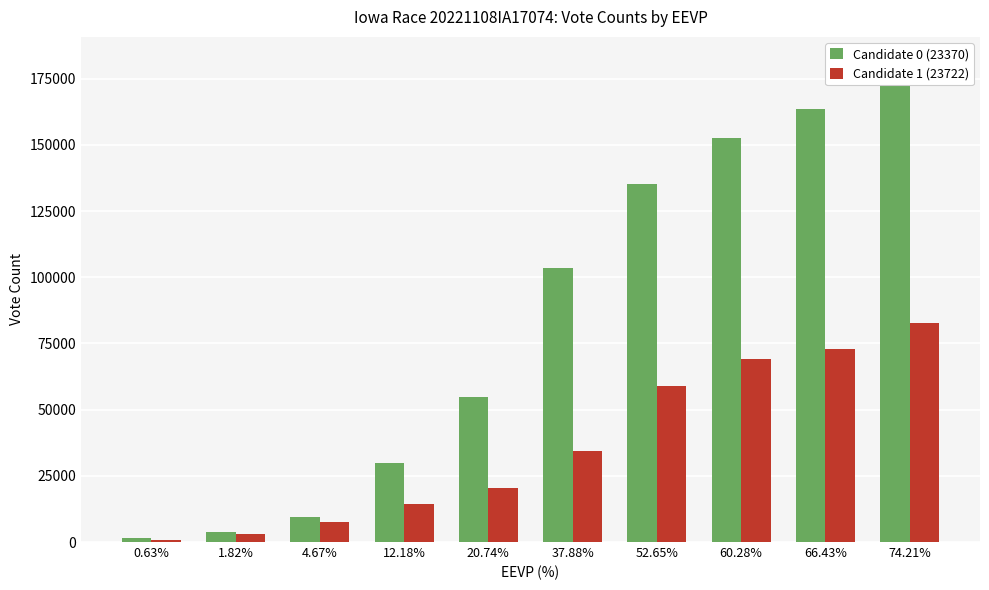

Where does the Candidate 1 (23722) series first go above 34434?

52.65%